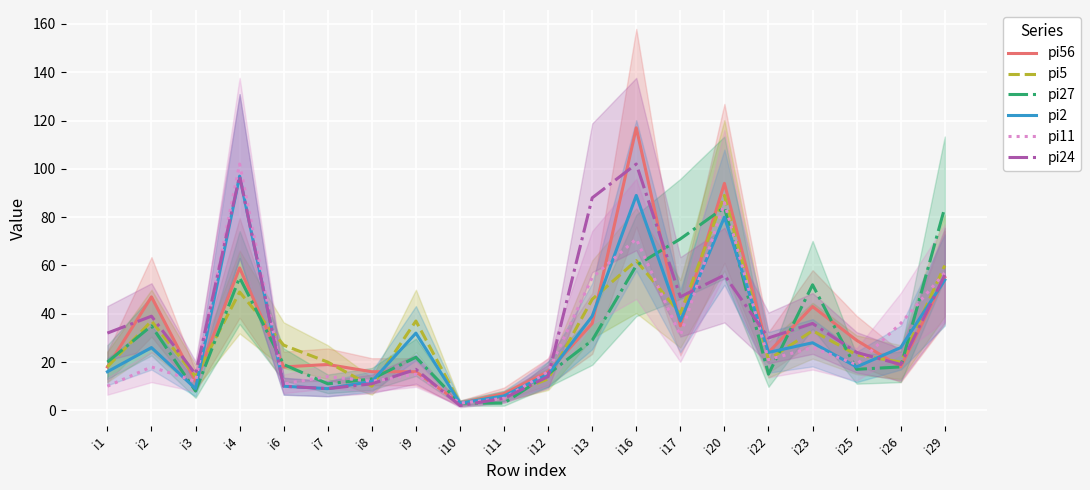

True or false: pi56 and pi2 cross at least once.

True